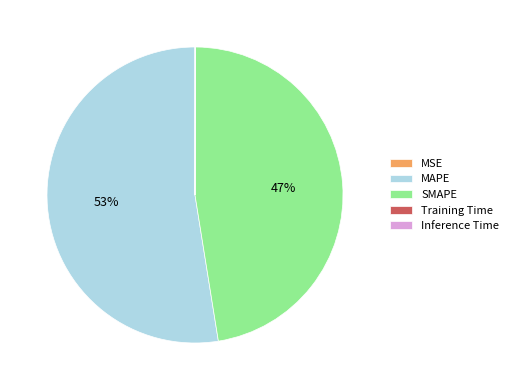

The SMAPE slice represents 58% of the pie. True or false?

False